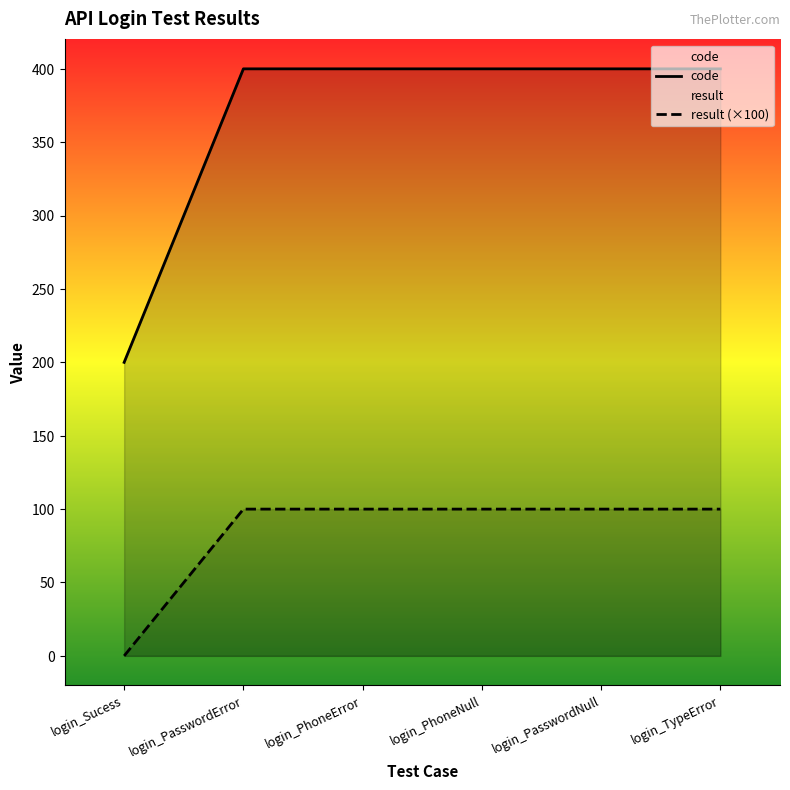

What is the spread (max minus min) of values at login_PhoneNull?

300